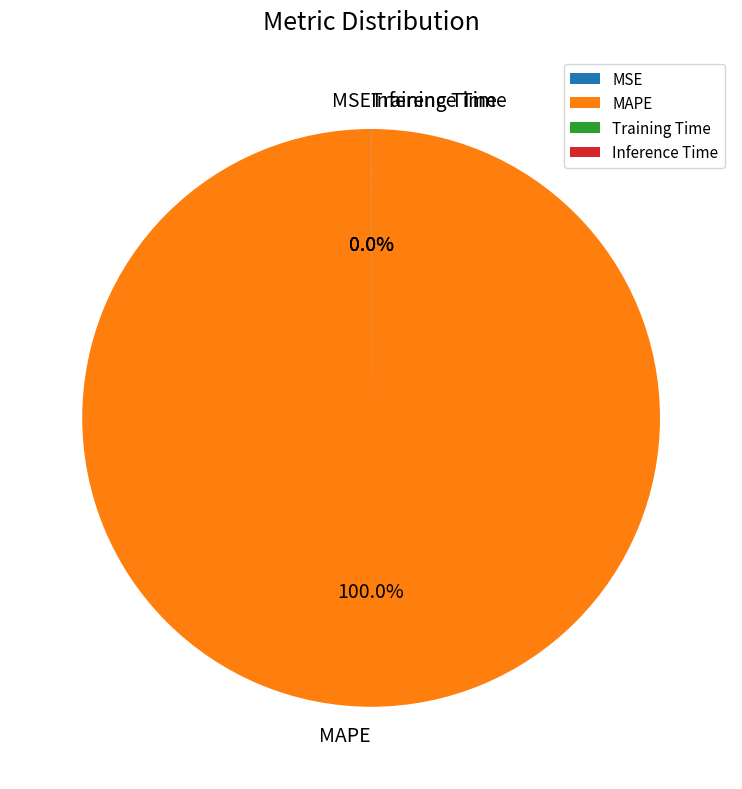

What is the largest slice in the pie chart?

MAPE